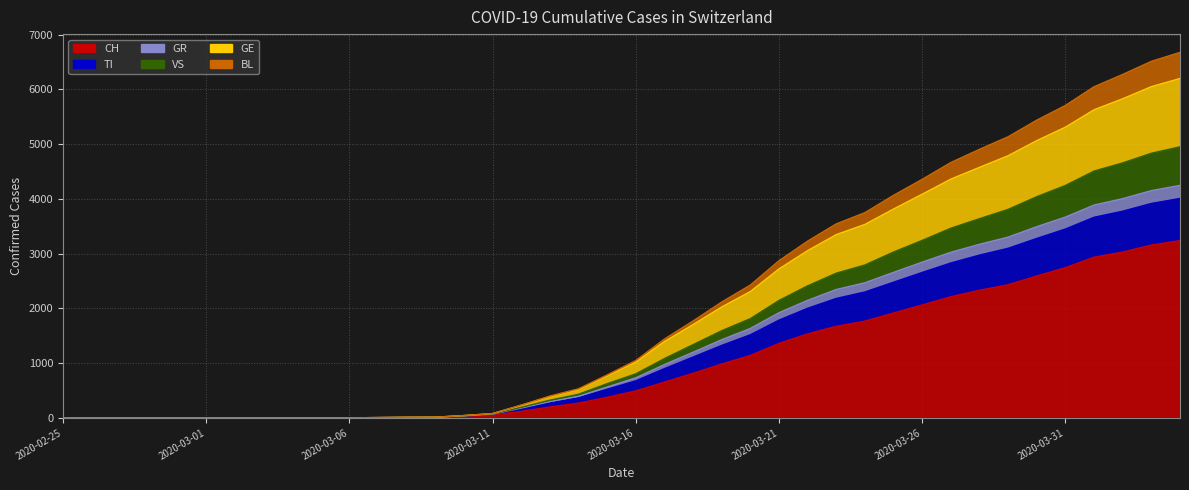

What are all the series names shown in the legend?

CH, TI, GR, VS, GE, BL